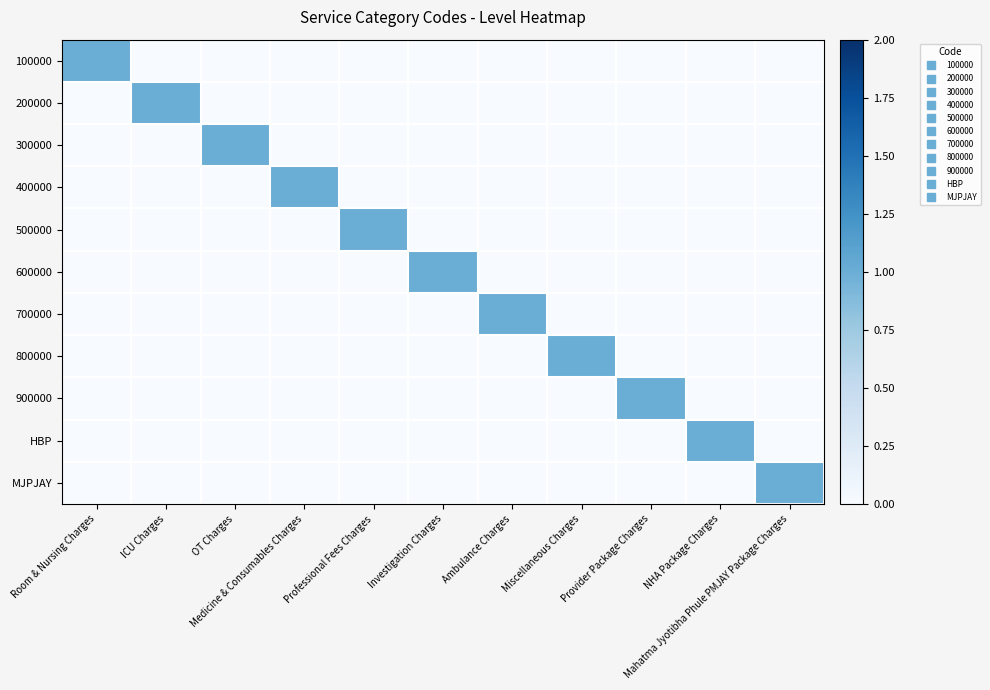

Which has a higher value, Mahatma Jyotibha Phule PMJAY Package Charges or Professional Fees Charges?

Mahatma Jyotibha Phule PMJAY Package Charges